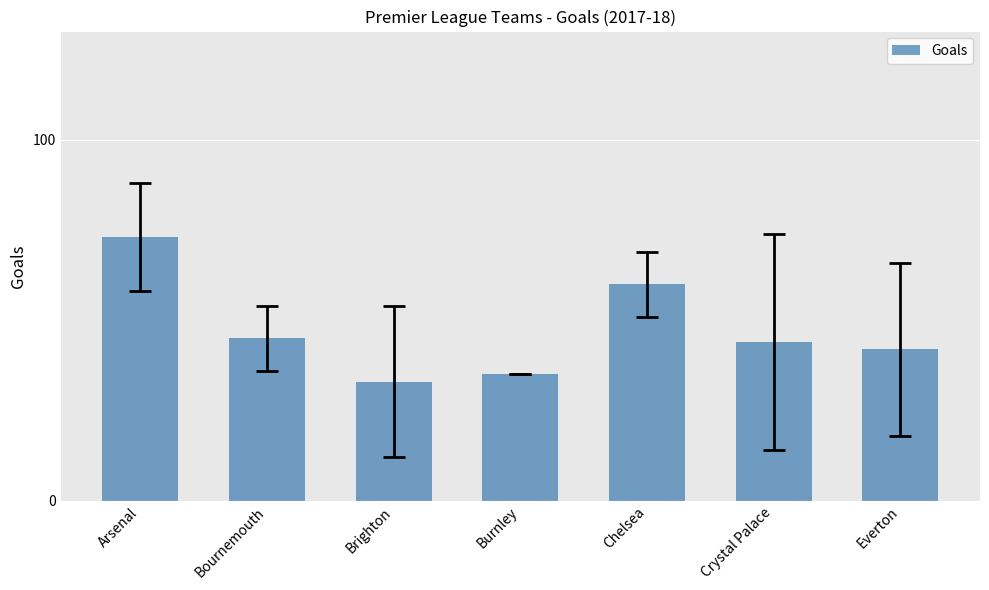

Which has a higher value, Arsenal or Brighton?

Arsenal